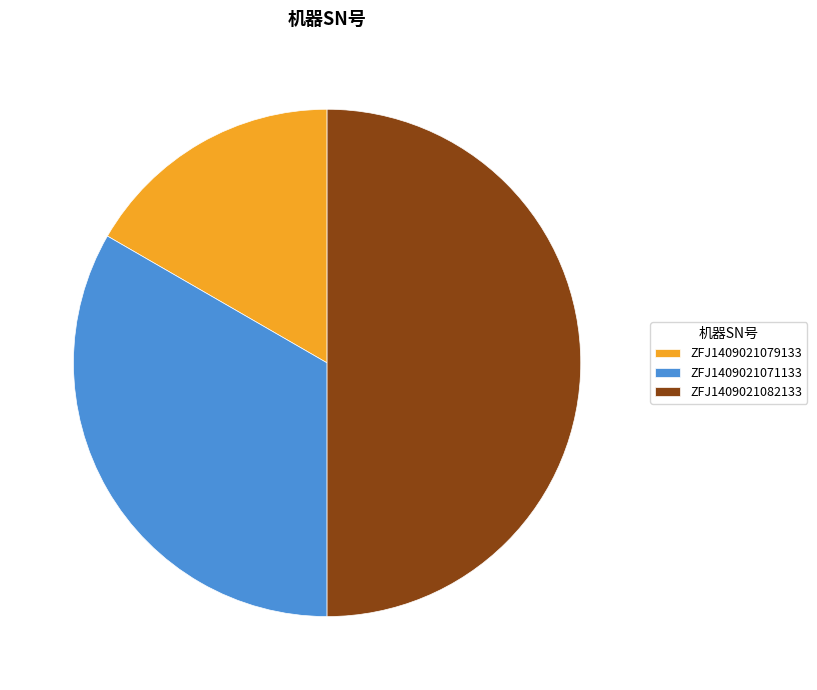

Is ZFJ1409021079133 the majority of the pie?

No